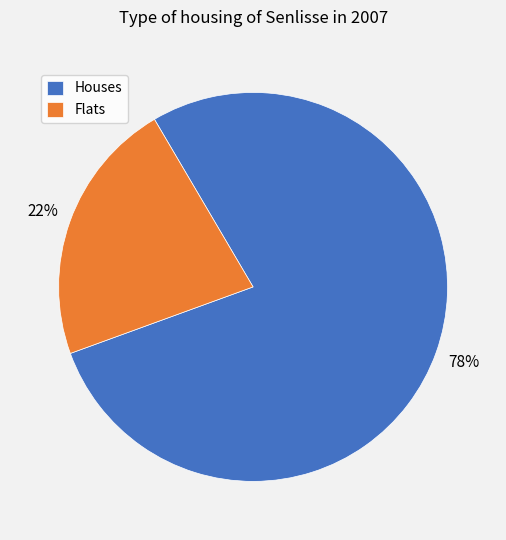

Is there a majority slice in this chart?

Yes